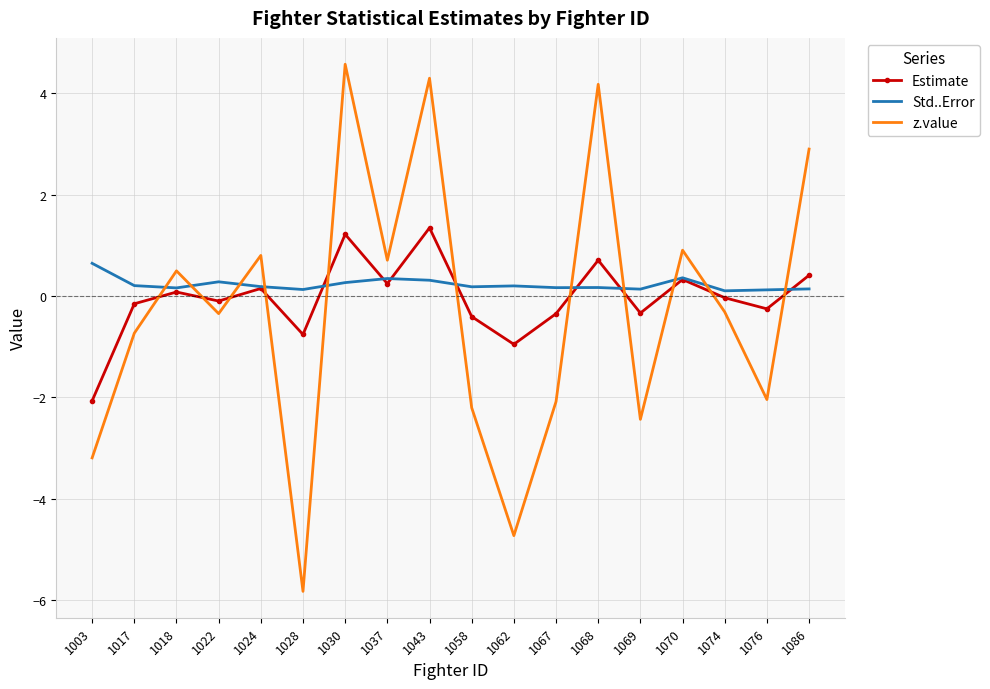

What is the difference between the maximum and minimum values in the Estimate series?

3.4